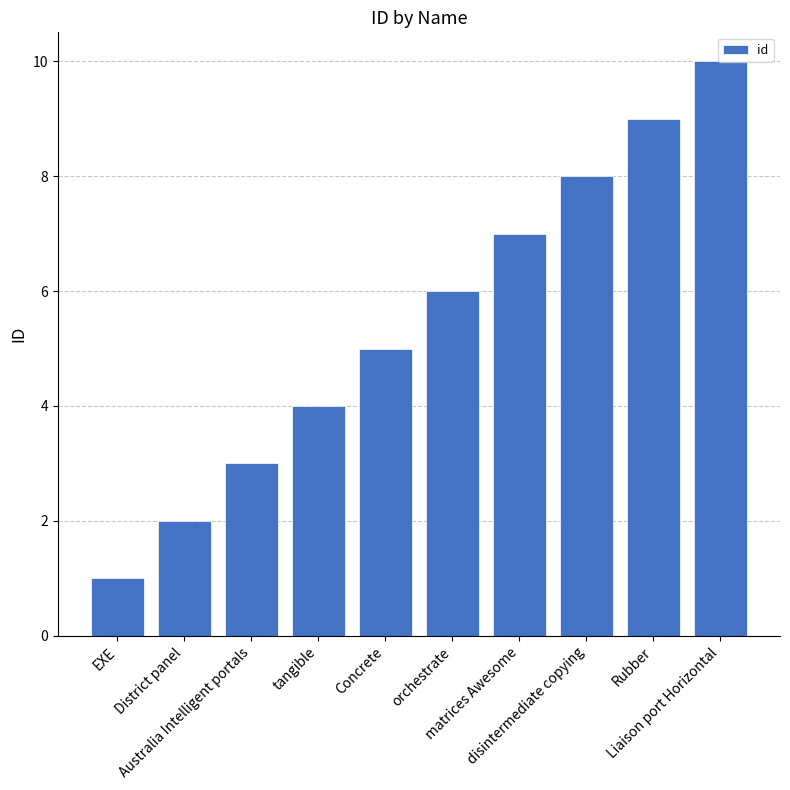

Reading left to right, transcribe all the data shown in this chart.

1	2	3	4	5	6	7	8	9	10